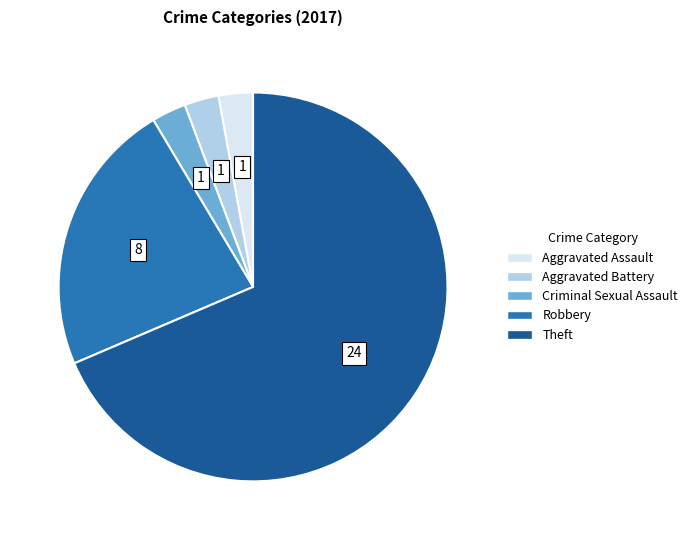

Combined, do Theft and Aggravated Assault account for over 50%?

Yes